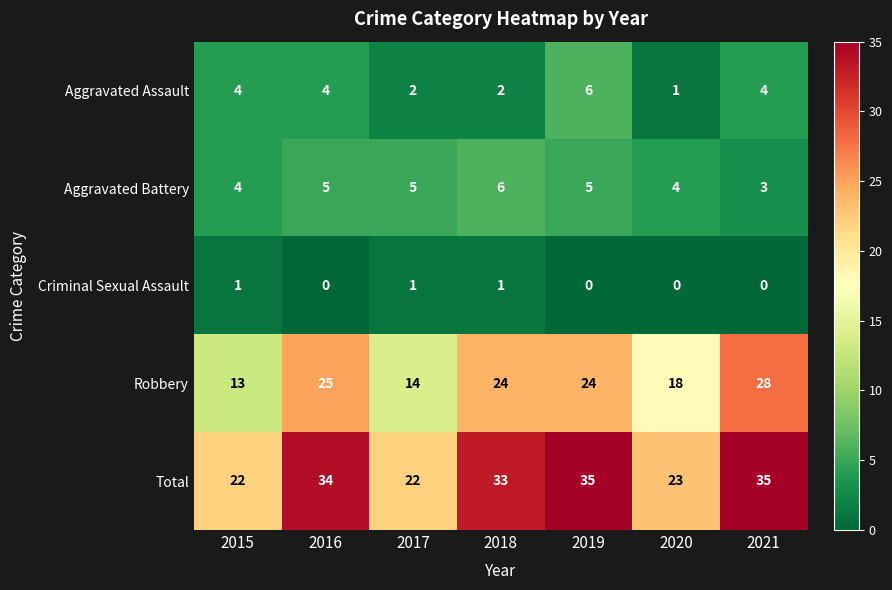

True or false: Criminal Sexual Assault has a value of 0 at 2021.

True